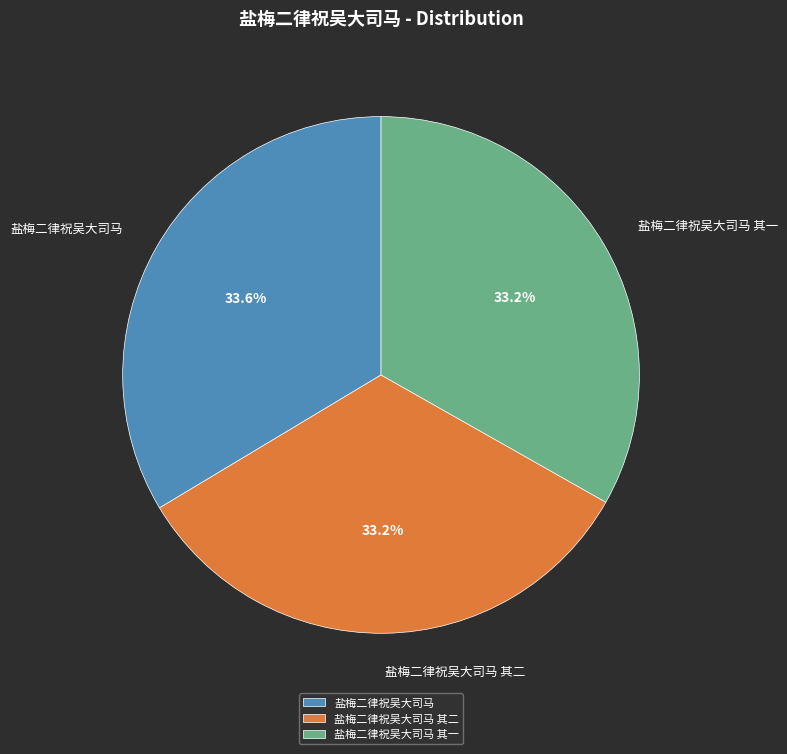

To the nearest percent, what is the combined percentage of 盐梅二律祝吴大司马 and 盐梅二律祝吴大司马 其二?

67%